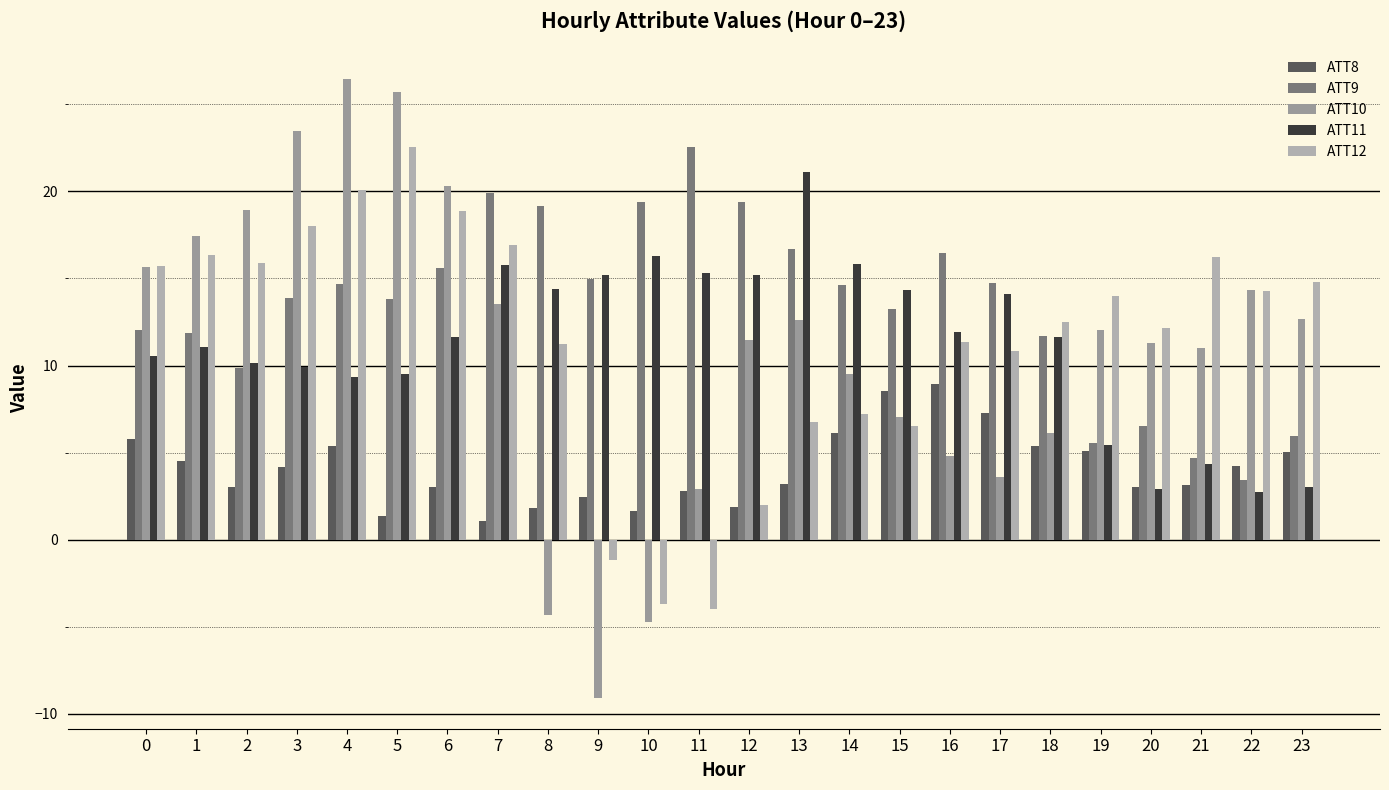

How many data points in ATT10 are less than 12?

12